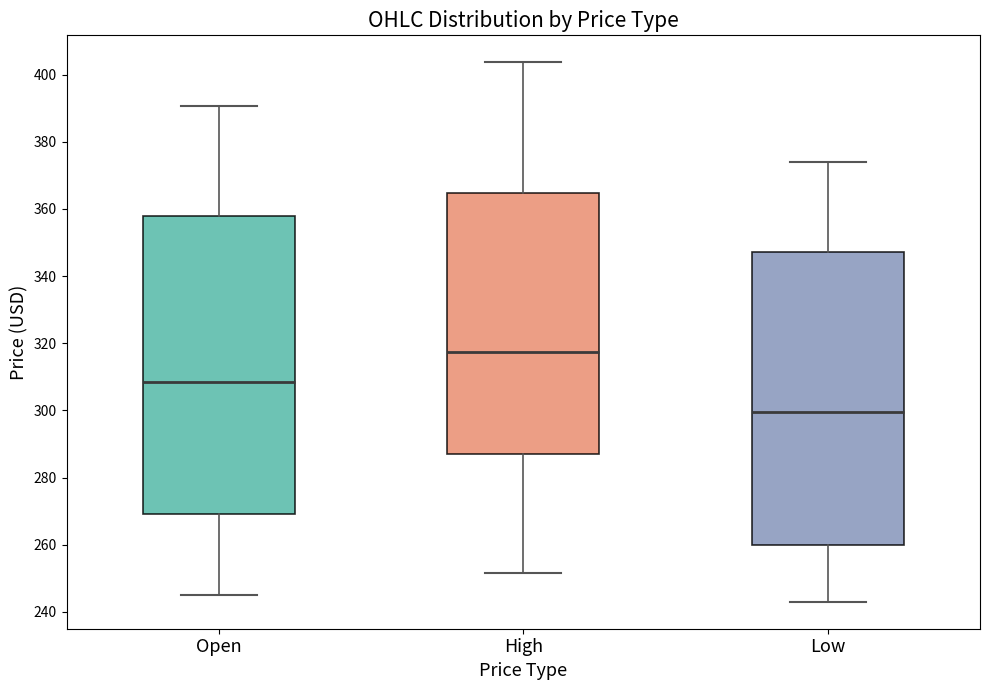

Which box has the highest median line?

High